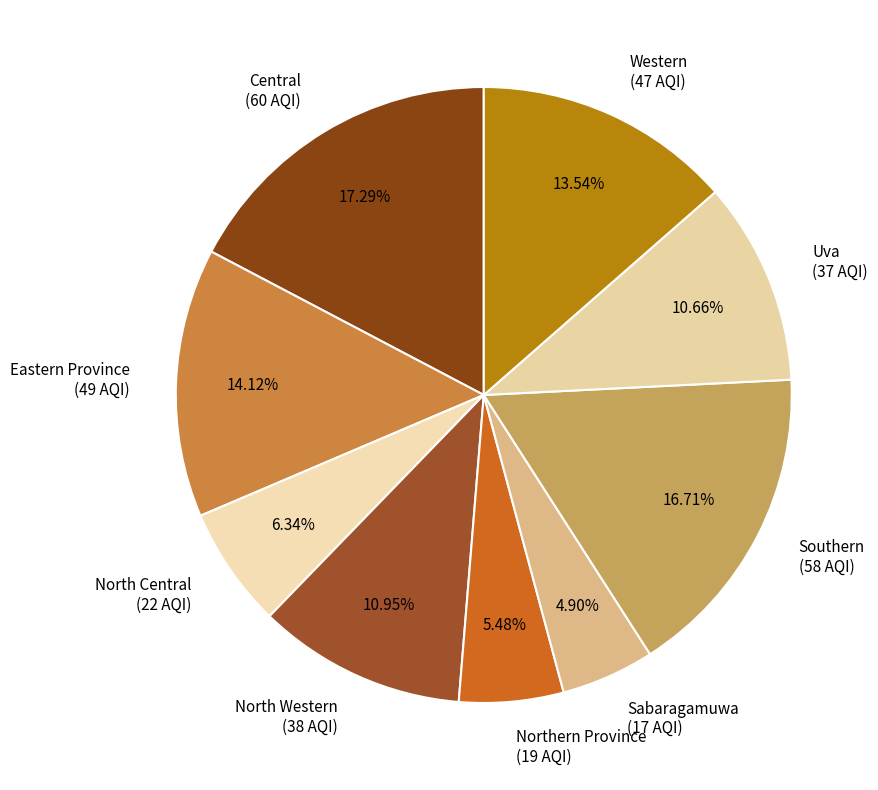

What is the smallest slice in the pie chart?

Sabaragamuwa